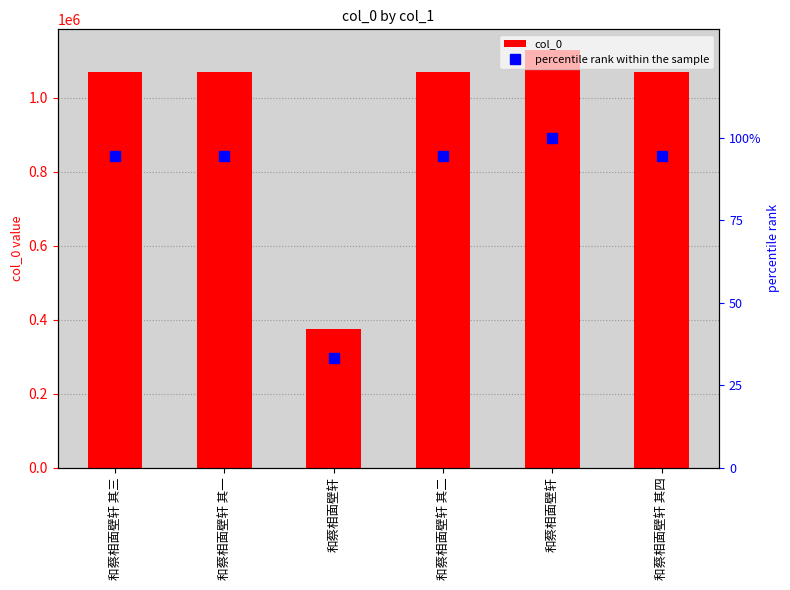

What is the difference between the highest and lowest values at 和蔡相面壁轩?

374455.8